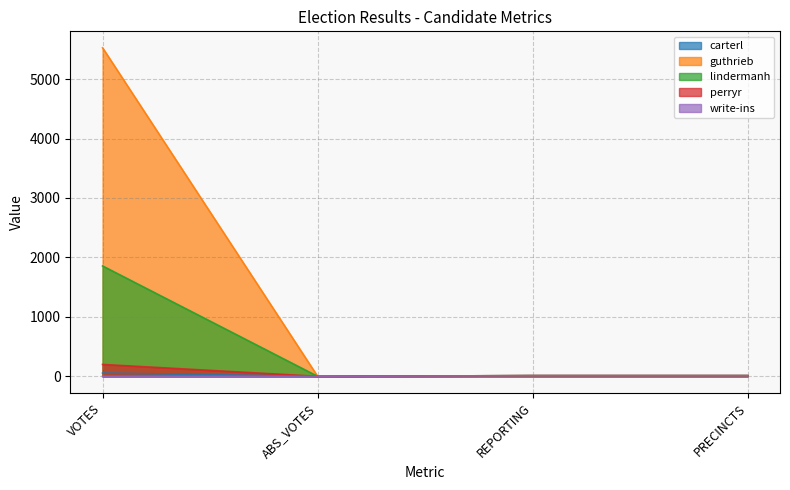

True or false: lindermanh and write-ins intersect in this chart.

False